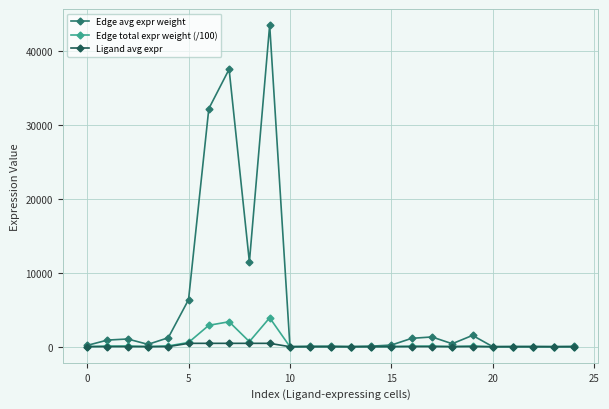

List the series in order of their peak value, lowest first.

Ligand avg expr, Edge total expr weight (/100), Edge avg expr weight